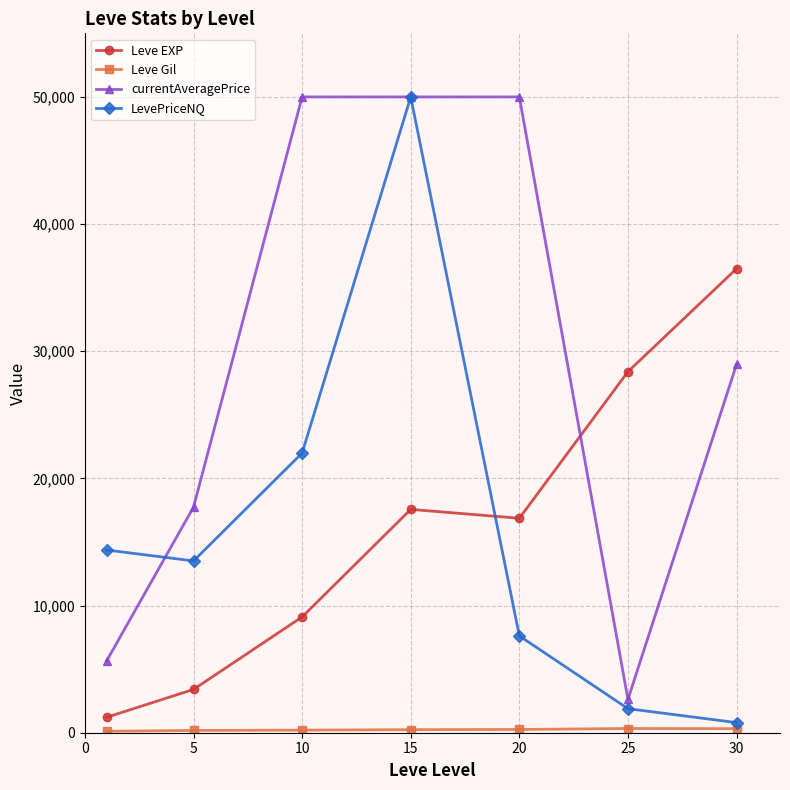

How many lines are shown in the chart?

4